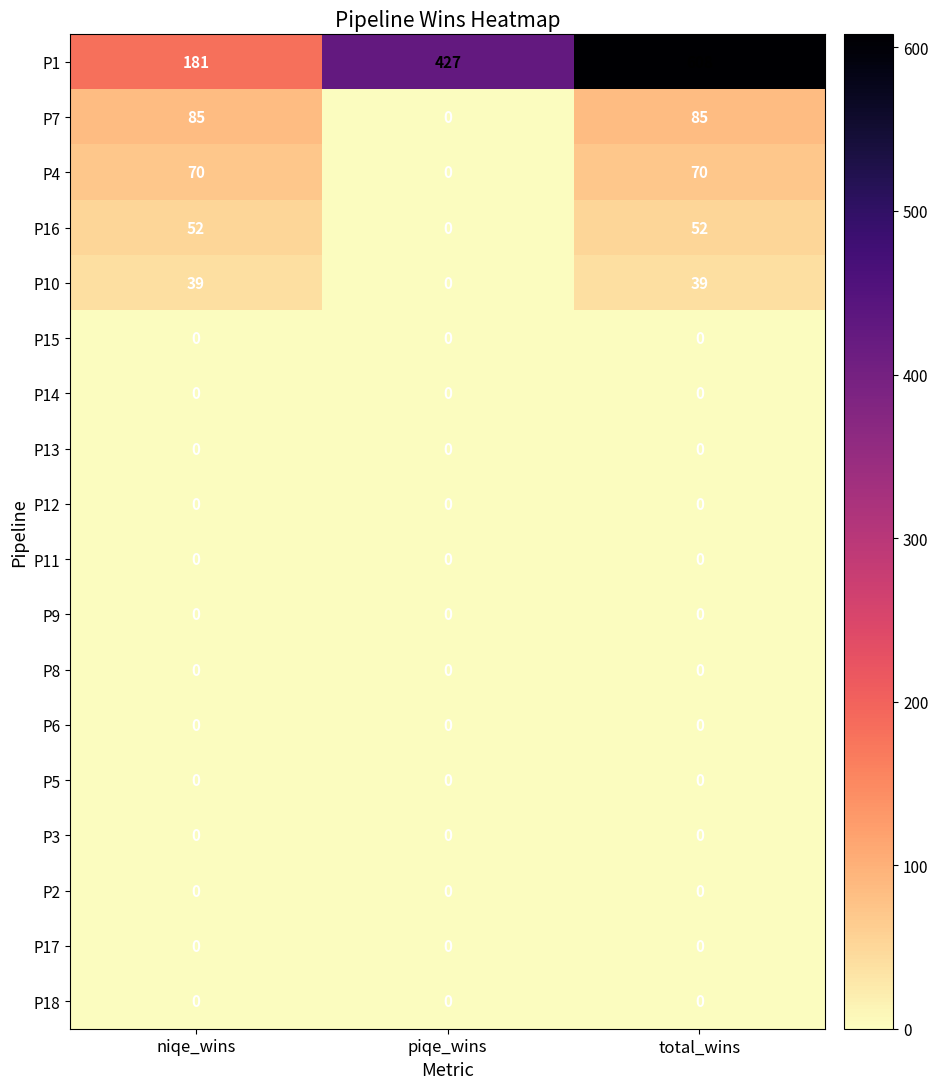

How many distinct data groups are displayed?

18